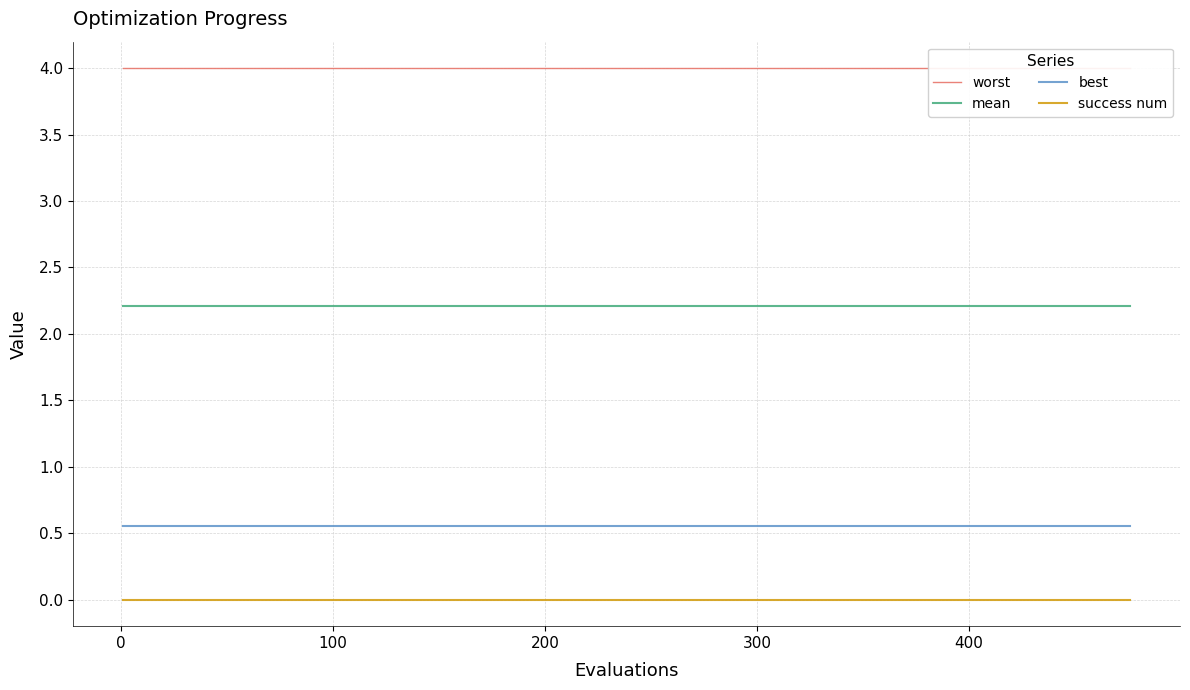

What are all the series names shown in the legend?

worst, mean, best, success num